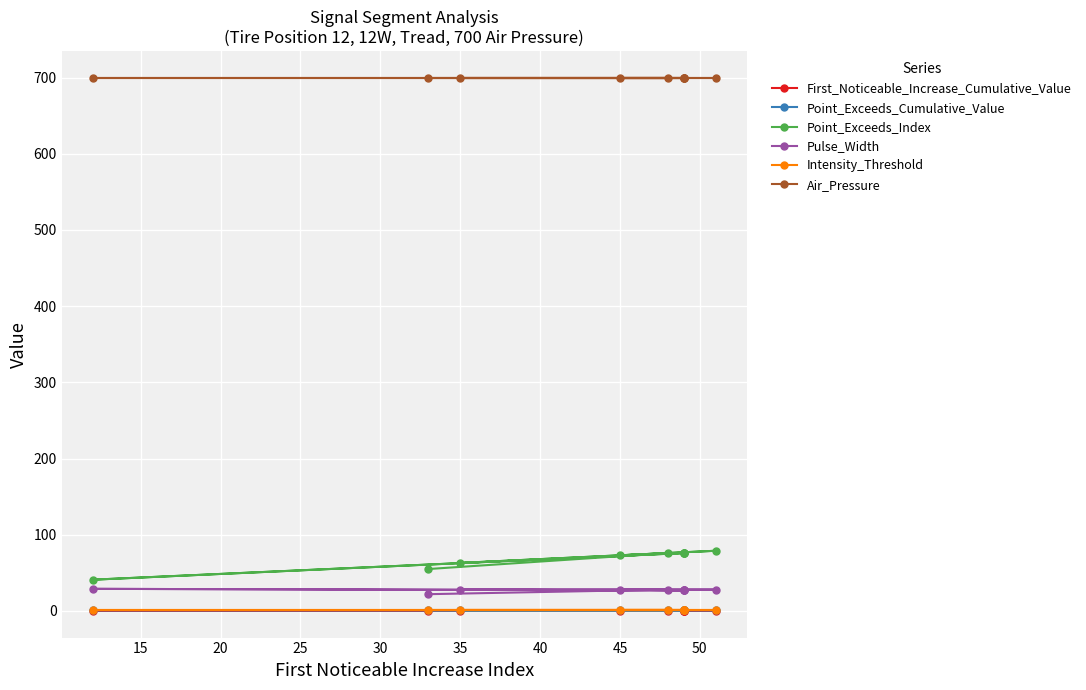

At which label does Point_Exceeds_Cumulative_Value reach its minimum?

35